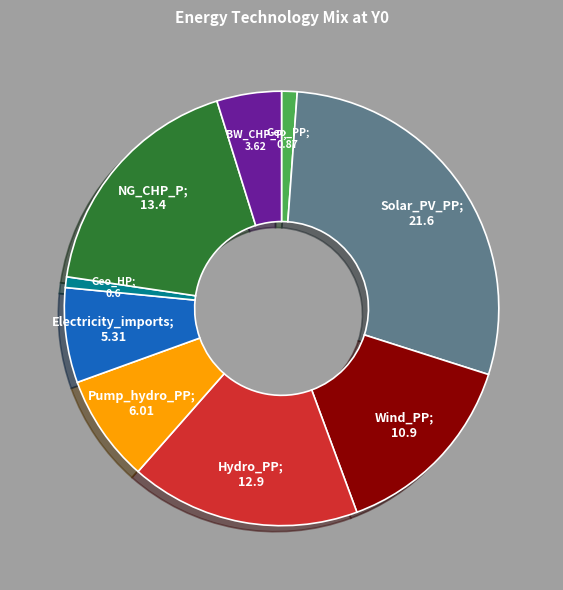

Is there a majority slice in this chart?

No